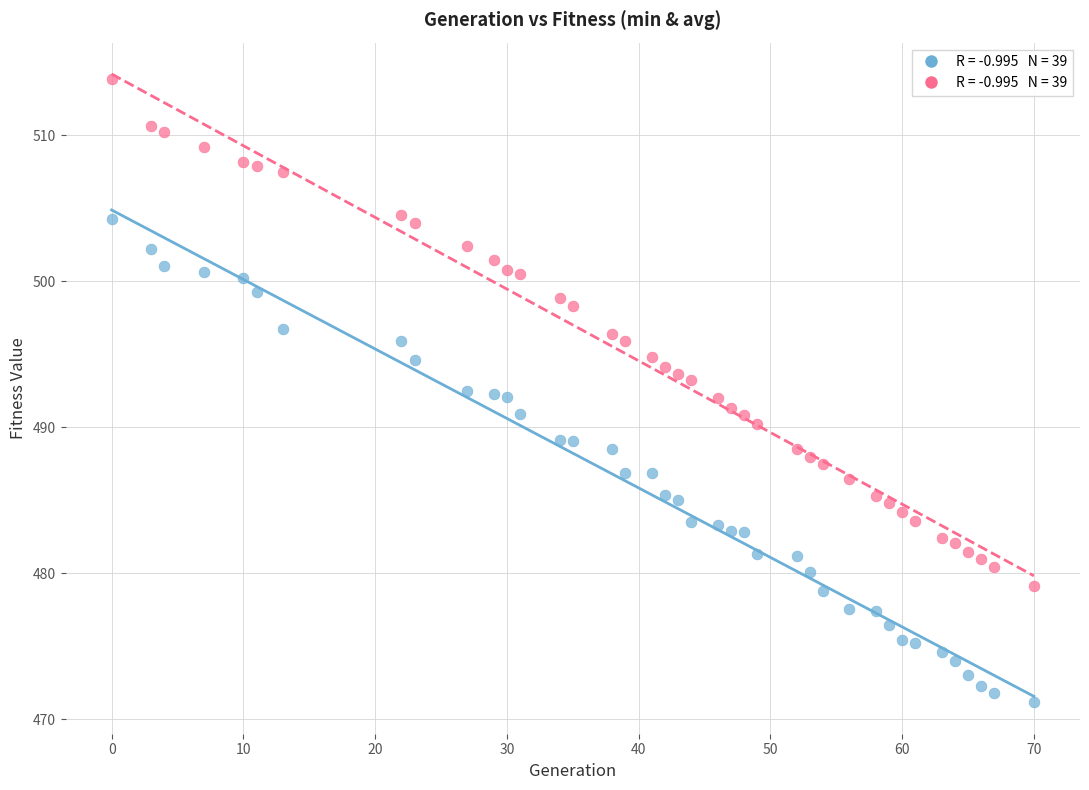

Across all data points, what is the range of X values (max minus min)?

70.0